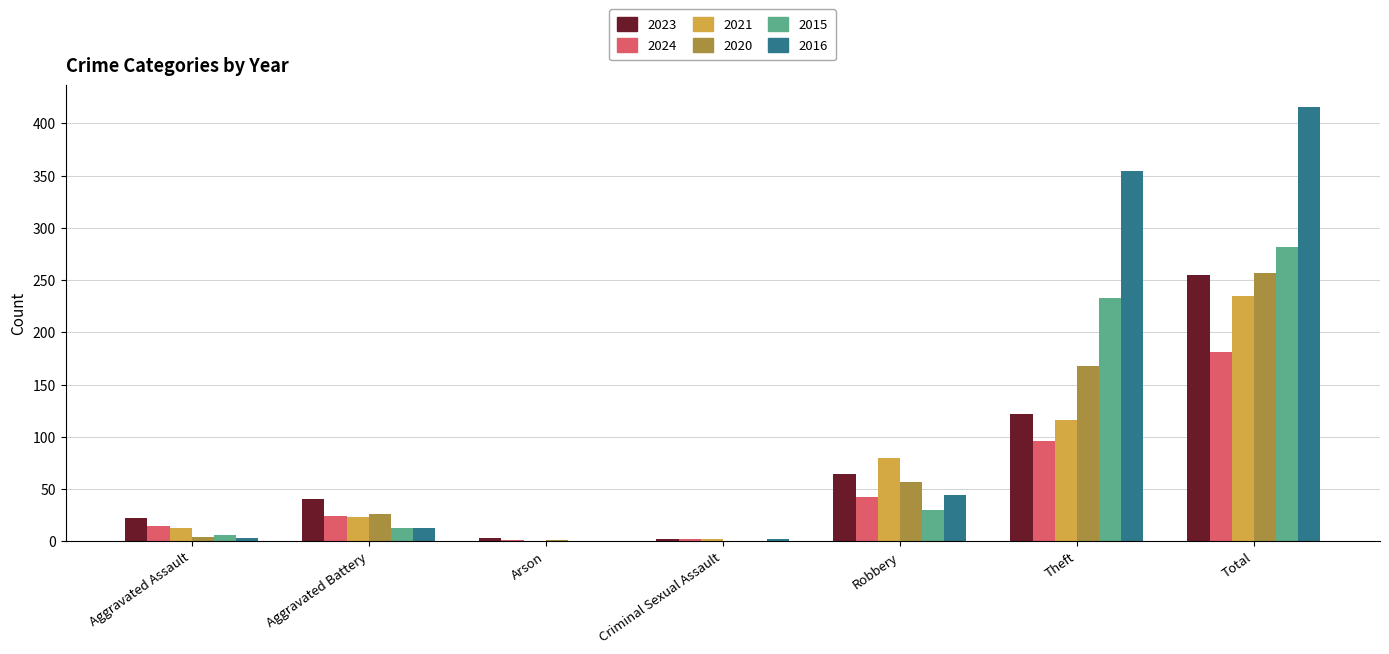

What is the sum of all 2016 values?

832